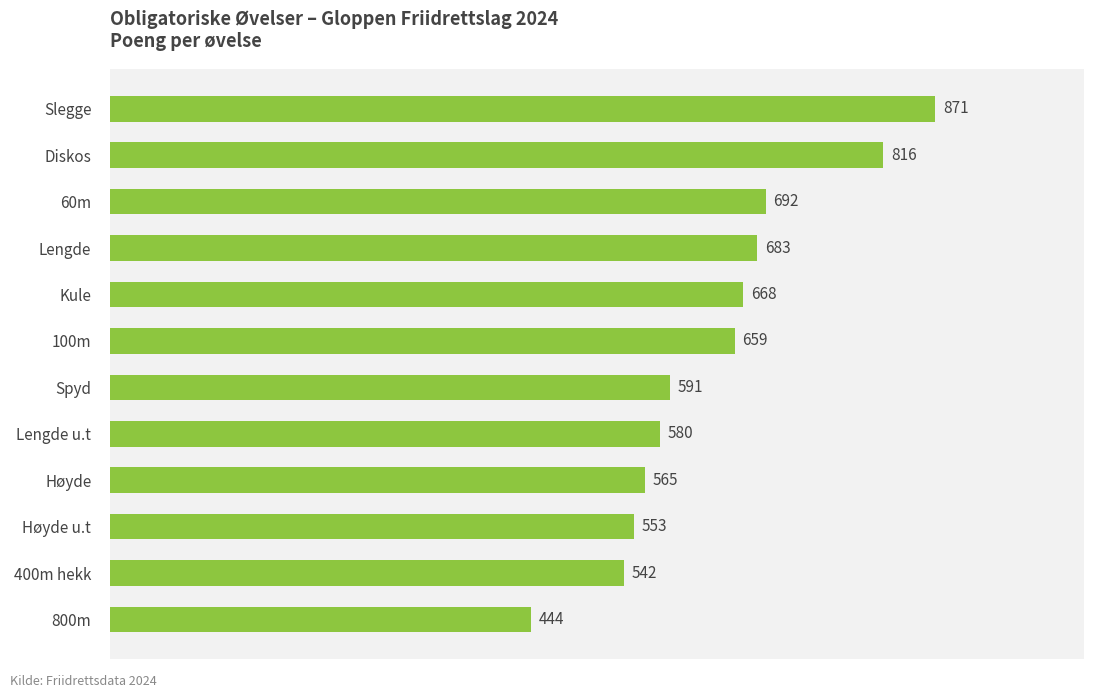

What is the change in value from 60m to Kule?

-24